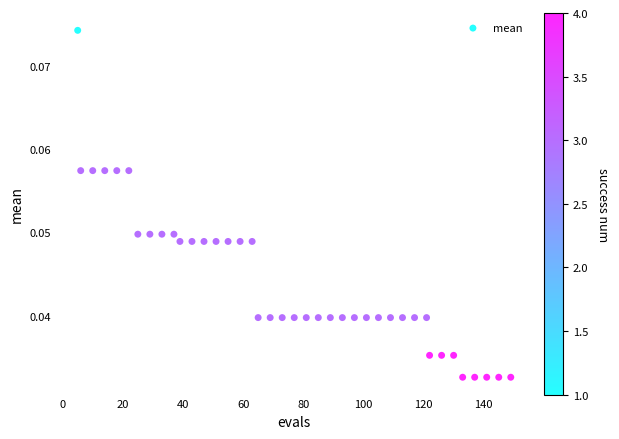

What is the range of X values (max minus min)?

144.0